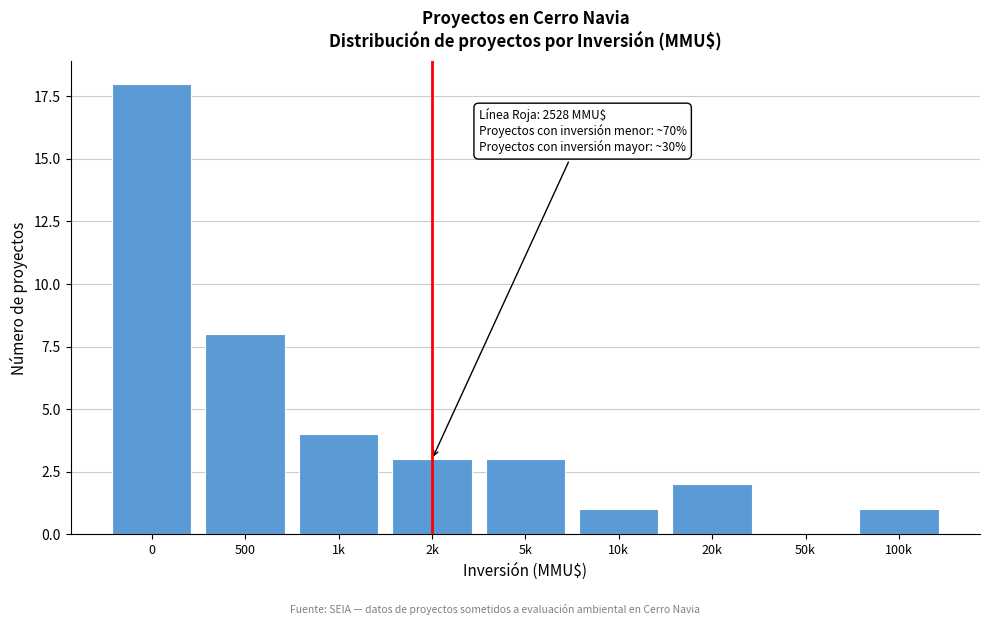

Reading left to right, what are all the values shown in this chart?

0=18	500=8	1k=4	2k=3	5k=3	10k=1	20k=2	50k=0	100k=1